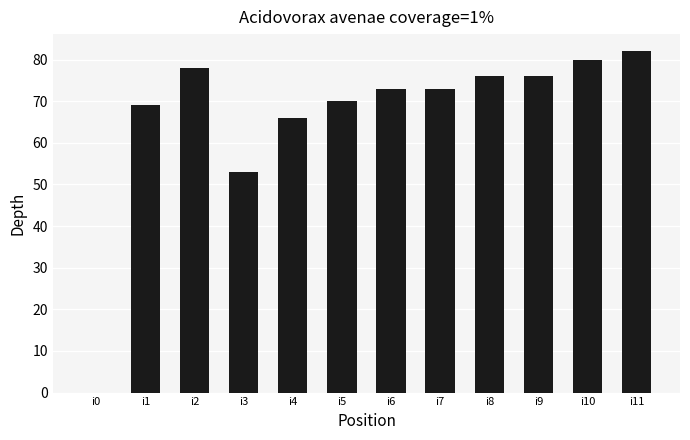

True or false: the data shows 53 at i3.

True